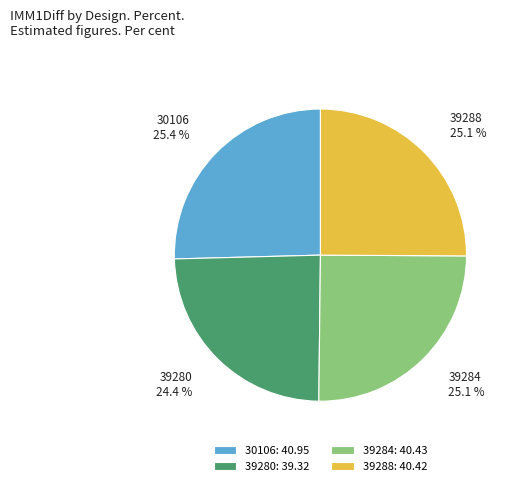

What percentage is the 39280 slice, to the nearest percent?

24%